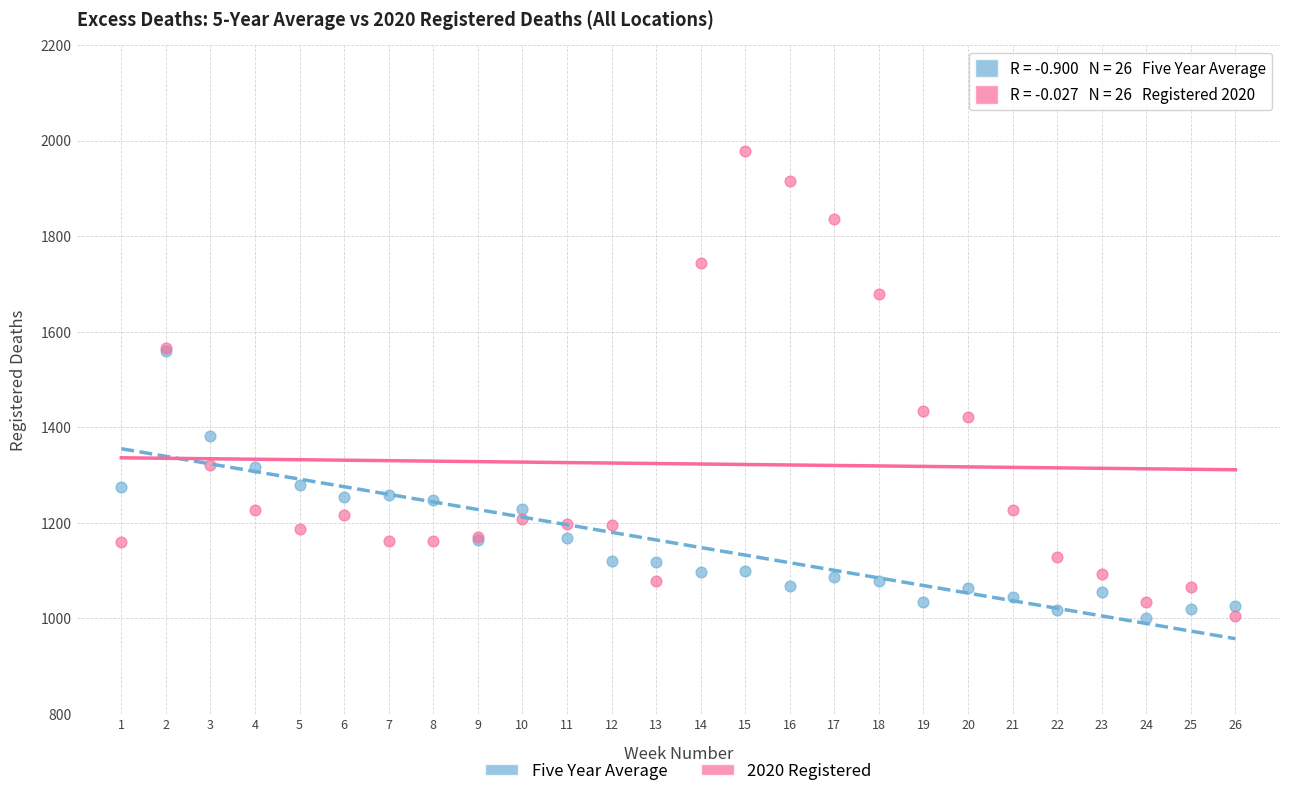

Across all series, what Y value is closest to 1489?

1435